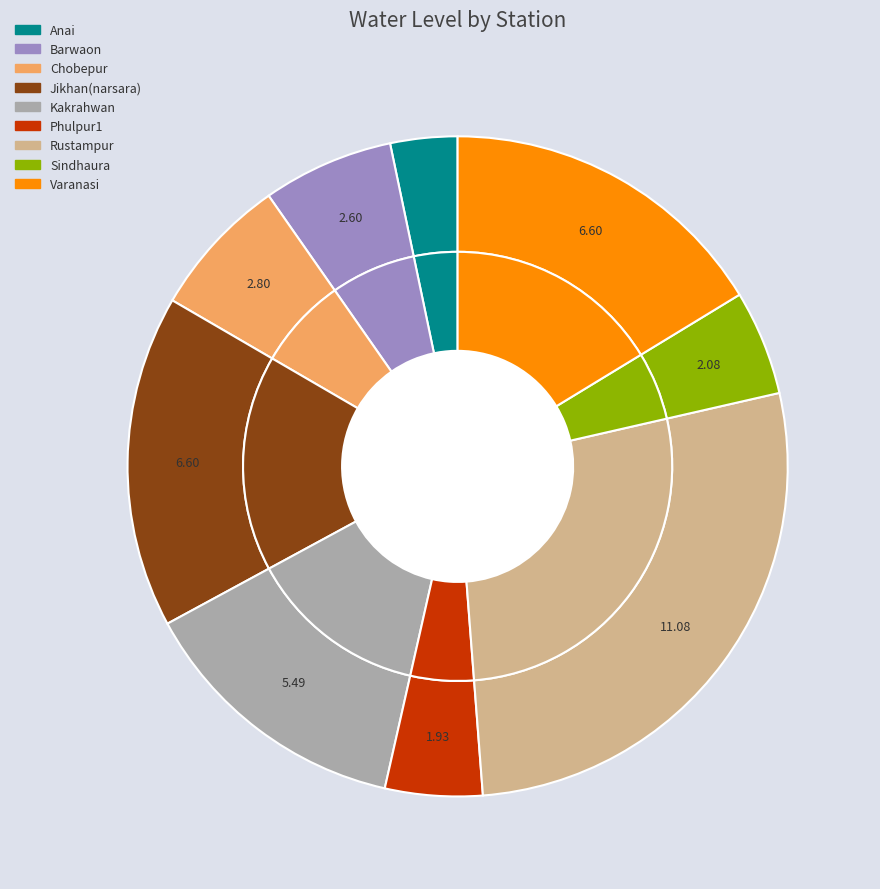

Which has a higher value, Barwaon or Chobepur?

Chobepur